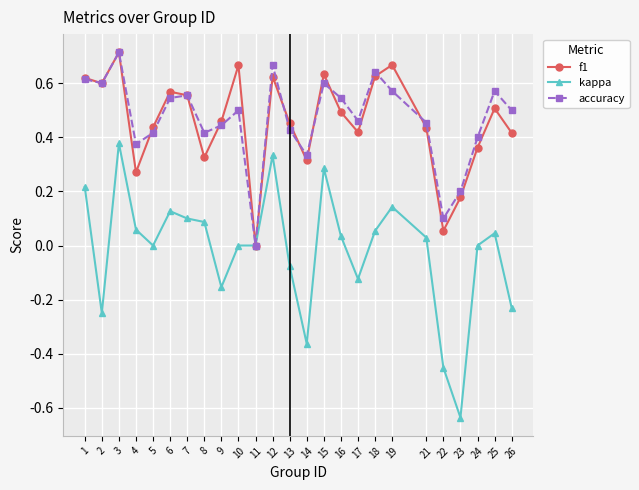

Which category has the lowest value in the kappa series?

23